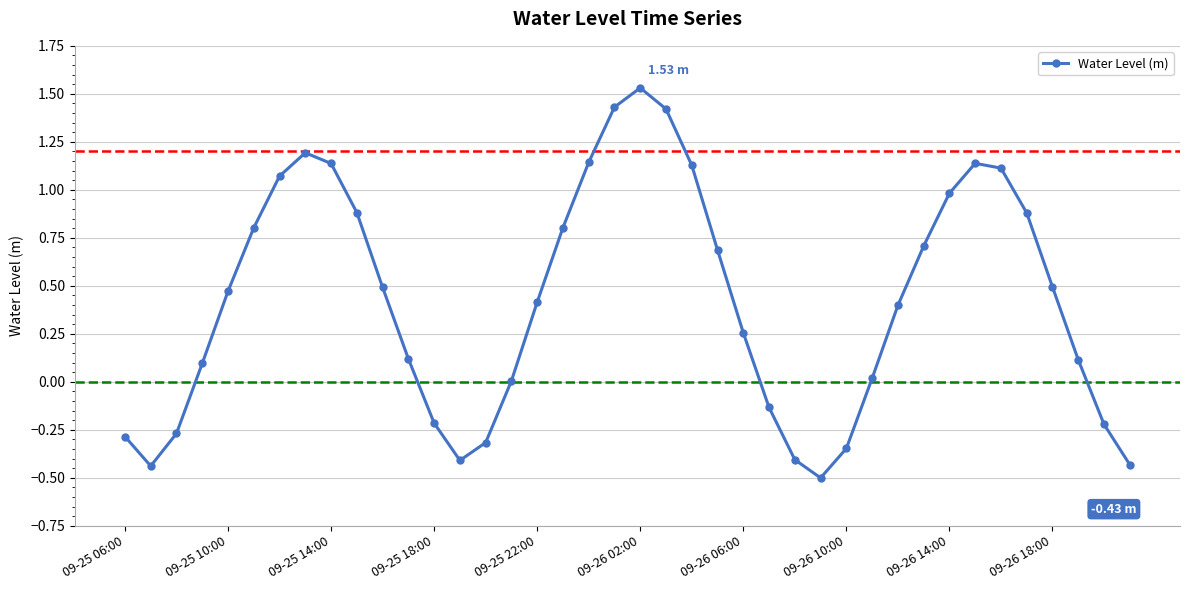

What is the sum of all values?

17.0